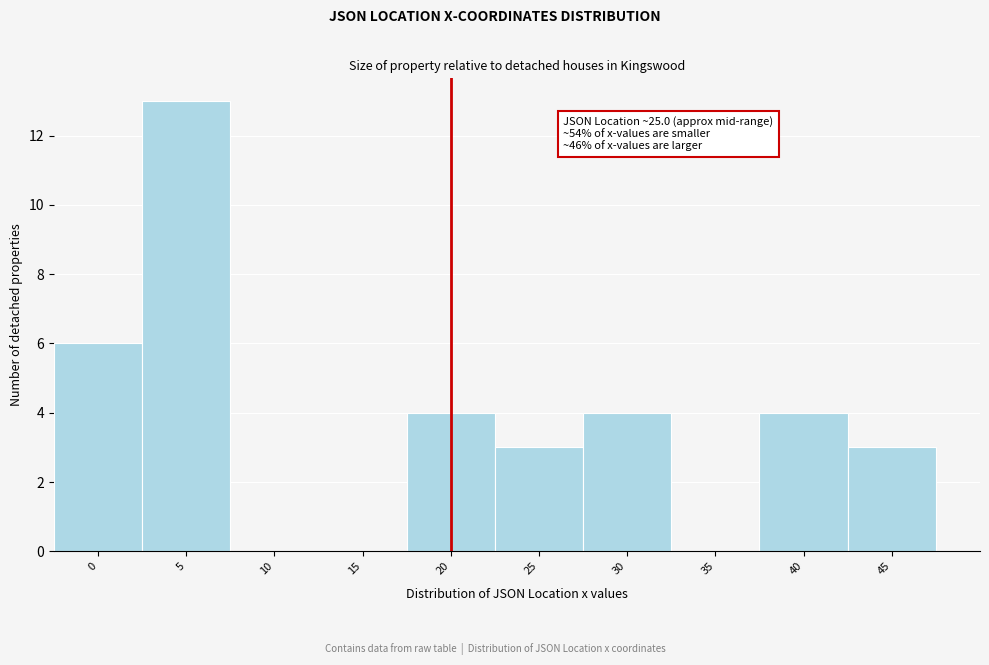

Reading right to left, what are all the values shown in this chart?

45=3	40=4	35=0	30=4	25=3	20=4	15=0	10=0	5=13	0=6